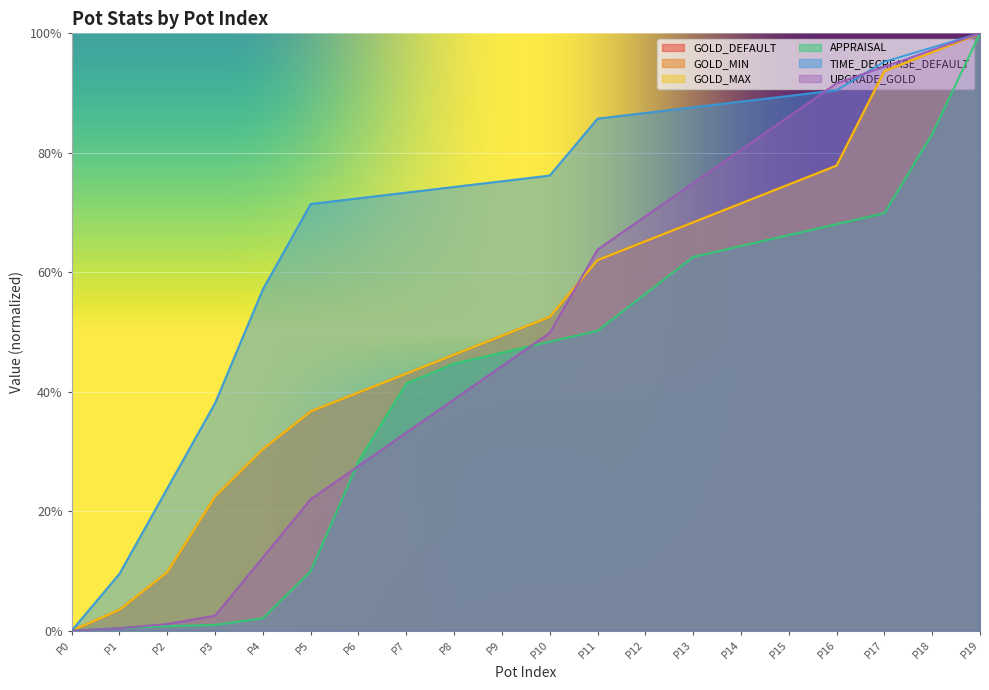

Which series has the largest range (max minus min)?

GOLD_DEFAULT